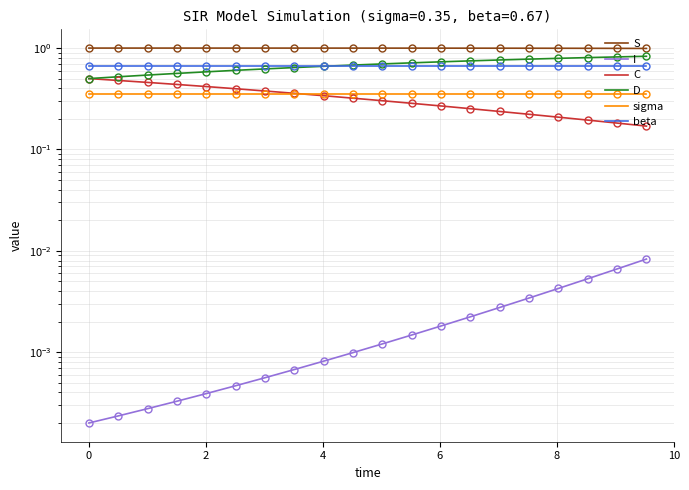

Reading left to right, list all the values displayed in this chart.

S: 1.0	1.0	1.0	1.0	1.0	1.0	1.0	1.0	1.0	1.0	1.0	1.0	1.0	1.0	1.0	1.0	1.0	1.0	1.0	1.0
I: 0.0	0.0	0.0	0.0	0.0	0.0	0.0	0.0	0.0	0.0	0.0	0.0	0.0	0.0	0.0	0.0	0.0	0.0	0.0	0.0
C: 0.5	0.5	0.5	0.4	0.4	0.4	0.4	0.4	0.3	0.3	0.3	0.3	0.3	0.3	0.2	0.2	0.2	0.2	0.2	0.2
D: 0.5	0.5	0.5	0.6	0.6	0.6	0.6	0.6	0.7	0.7	0.7	0.7	0.7	0.7	0.8	0.8	0.8	0.8	0.8	0.8
sigma: 0.3	0.3	0.3	0.3	0.3	0.3	0.3	0.3	0.3	0.3	0.3	0.3	0.3	0.3	0.3	0.3	0.3	0.3	0.3	0.3
beta: 0.7	0.7	0.7	0.7	0.7	0.7	0.7	0.7	0.7	0.7	0.7	0.7	0.7	0.7	0.7	0.7	0.7	0.7	0.7	0.7